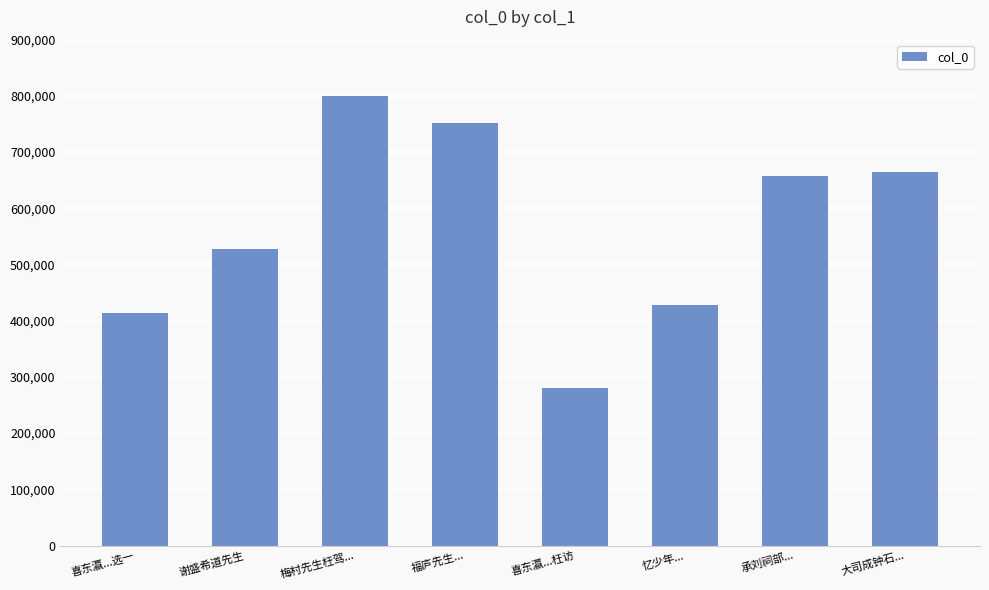

What is the label of the 5th bar from the left?

喜东瀛...枉访